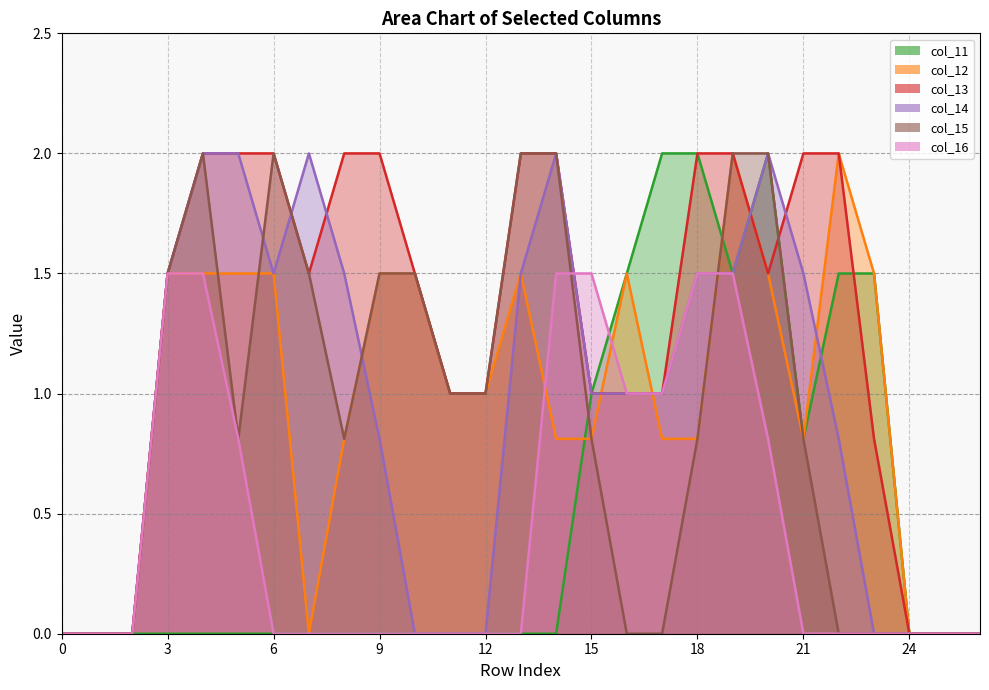

Reading left to right, transcribe all the data shown in this chart.

col_11: 0.0	0.0	0.0	0.0	0.0	0.0	0.0	0.0	0.0	0.0	0.0	0.0	0.0	0.0	0.0	1.0	1.5	2.0	2.0	1.5	2.0	0.8	1.5	1.5	0.0	0.0	0.0
col_12: 0.0	0.0	0.0	1.5	1.5	1.5	1.5	0.0	0.8	1.5	1.5	1.0	1.0	1.5	0.8	0.8	1.5	0.8	0.8	2.0	1.5	0.8	2.0	1.5	0.0	0.0	0.0
col_13: 0.0	0.0	0.0	1.5	2.0	2.0	2.0	1.5	2.0	2.0	1.5	1.0	1.0	2.0	2.0	1.0	1.0	1.0	2.0	2.0	1.5	2.0	2.0	0.8	0.0	0.0	0.0
col_14: 0.0	0.0	0.0	1.5	2.0	2.0	1.5	2.0	1.5	0.8	0.0	0.0	0.0	1.5	2.0	1.0	1.0	1.0	1.5	1.5	2.0	1.5	0.8	0.0	0.0	0.0	0.0
col_15: 0.0	0.0	0.0	1.5	2.0	0.8	2.0	1.5	0.8	1.5	1.5	1.0	1.0	2.0	2.0	0.8	0.0	0.0	0.8	2.0	2.0	0.8	0.0	0.0	0.0	0.0	0.0
col_16: 0.0	0.0	0.0	1.5	1.5	0.8	0.0	0.0	0.0	0.0	0.0	0.0	0.0	0.0	1.5	1.5	1.0	1.0	1.5	1.5	0.8	0.0	0.0	0.0	0.0	0.0	0.0